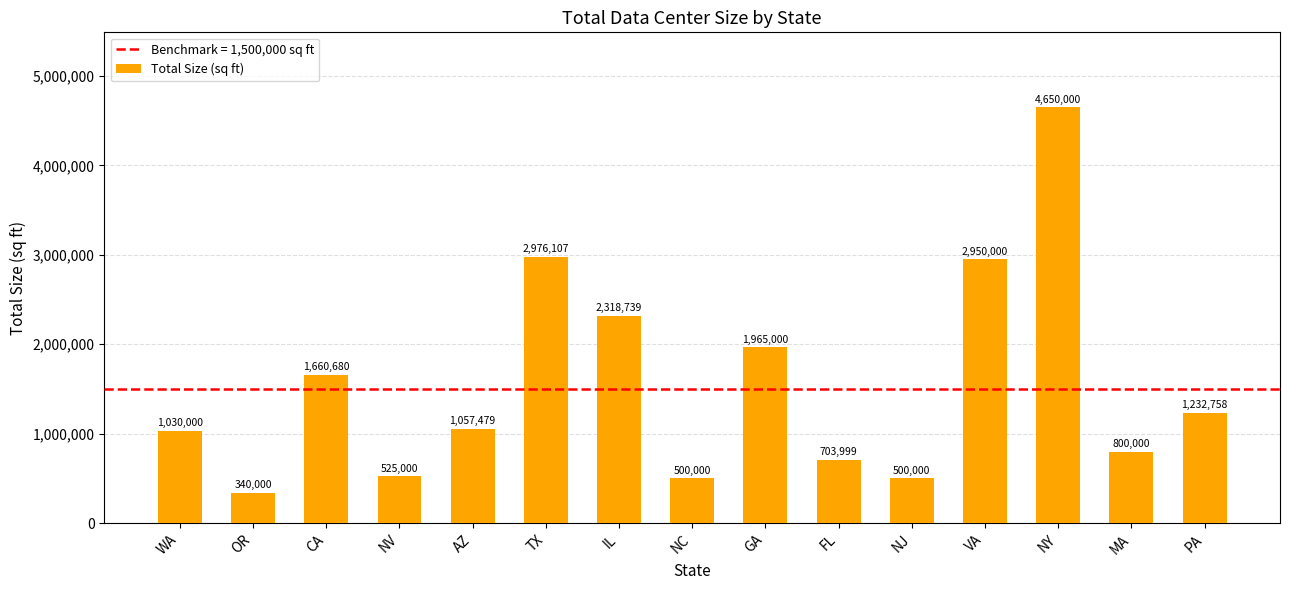

What is the label of the 11th bar from the left?

NJ